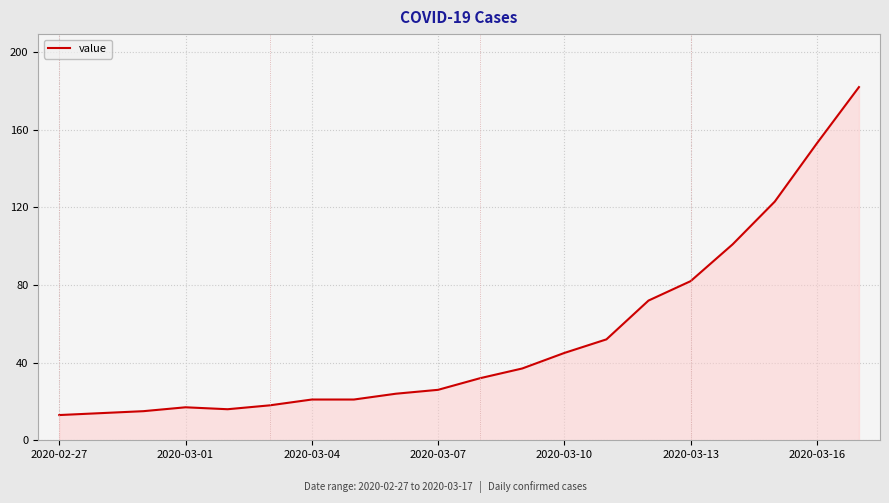

What is the difference between the maximum and minimum values?

169